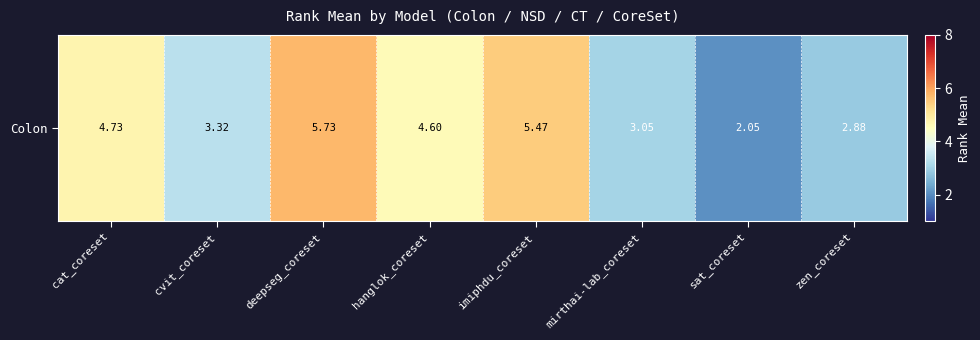

Is it true that the value at cvit_coreset is 1.4?

False